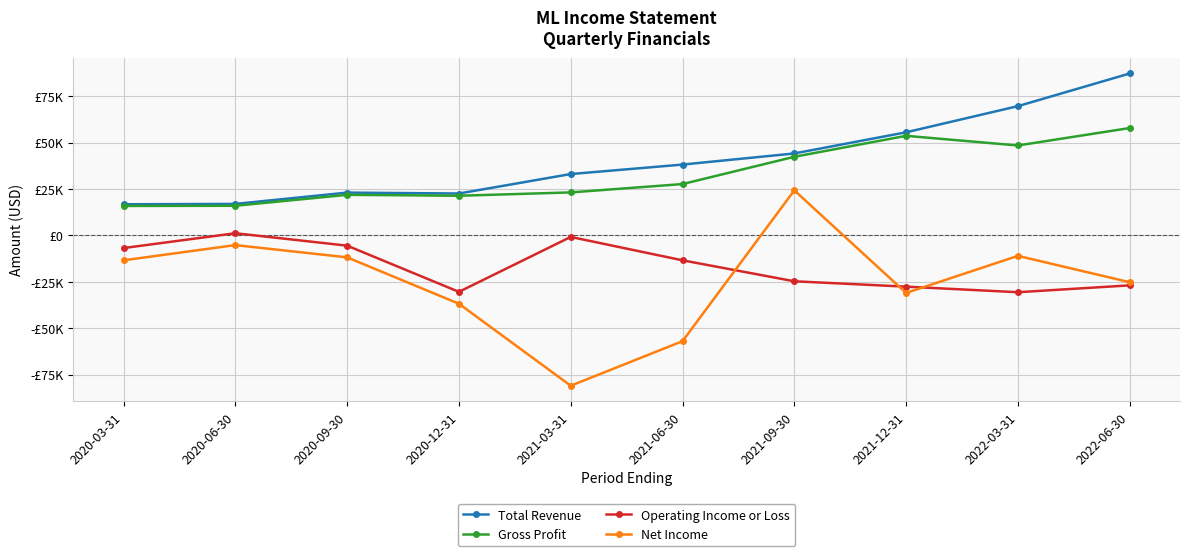

Where does the Operating Income or Loss series first go above -13400?

2020-03-31